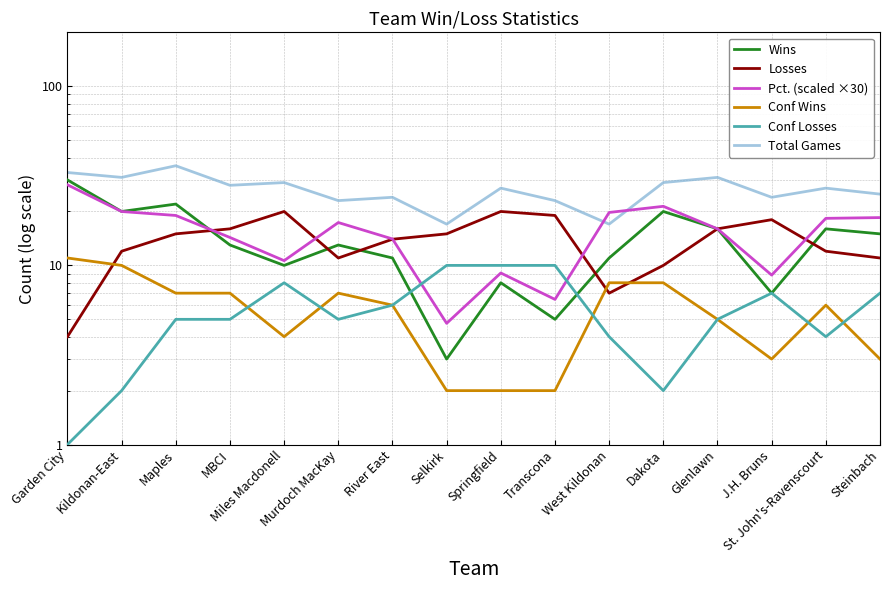

True or false: Wins and Total Games cross at least once.

False